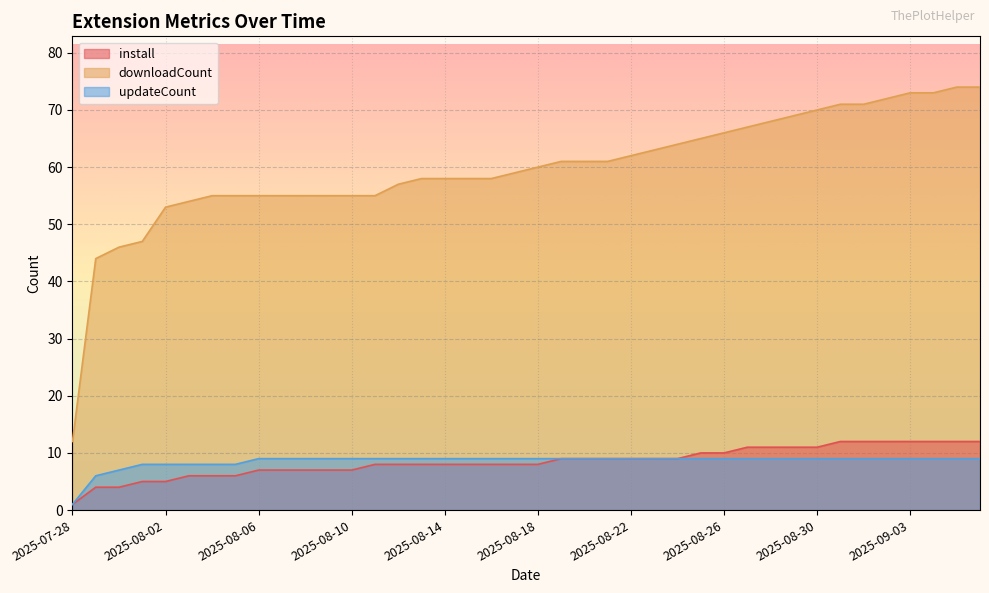

Is it true that downloadCount equals 20 at 2025-08-31?

False